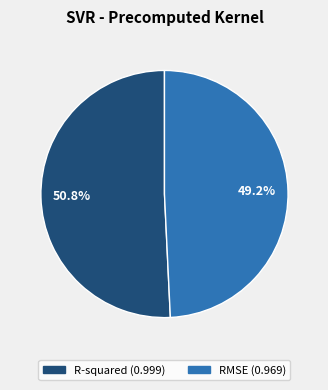

Combined, what portion of the pie is RMSE and R-squared?

100.0%